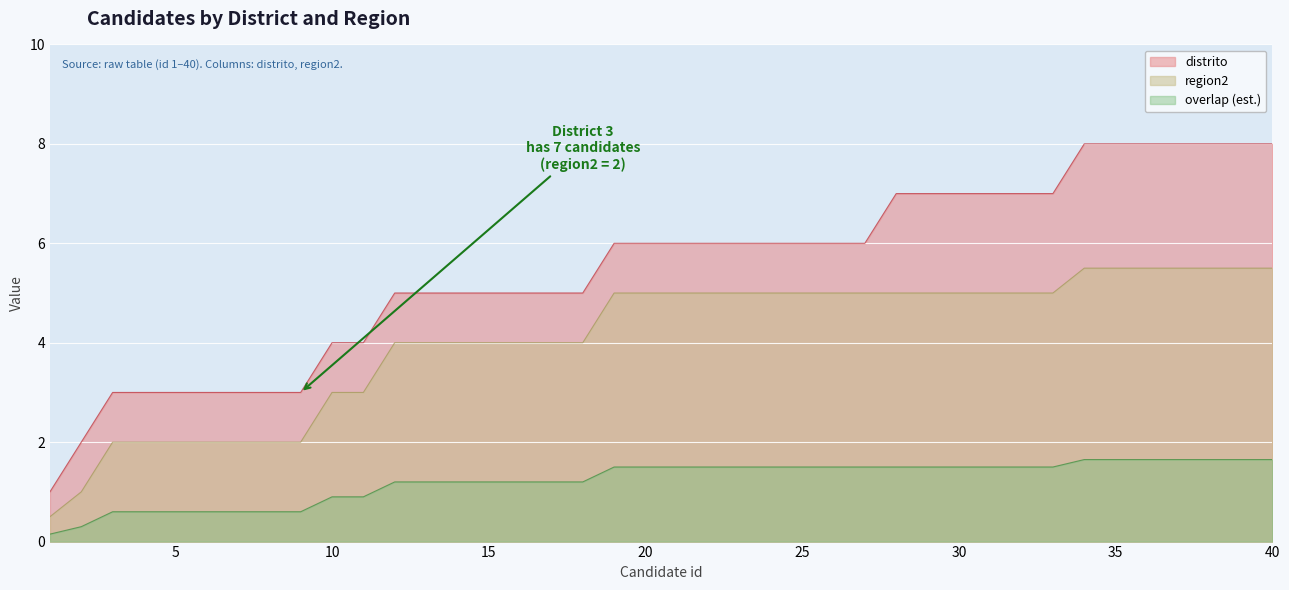

At which category is the sum across all series the highest?

34